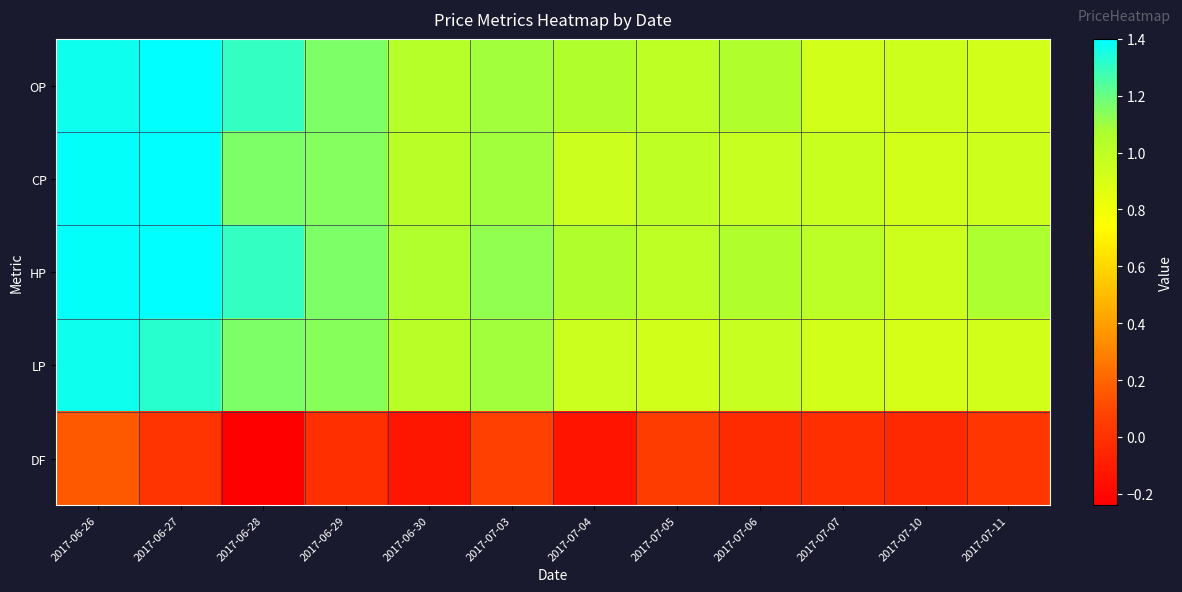

Count the number of data series in this chart.

5